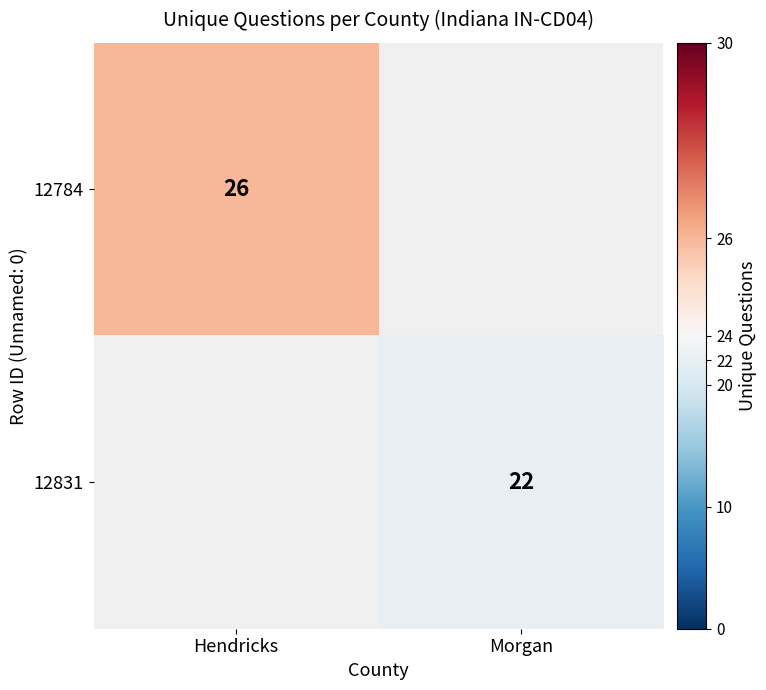

True or false: 12831 has a value of 22 at Morgan.

True